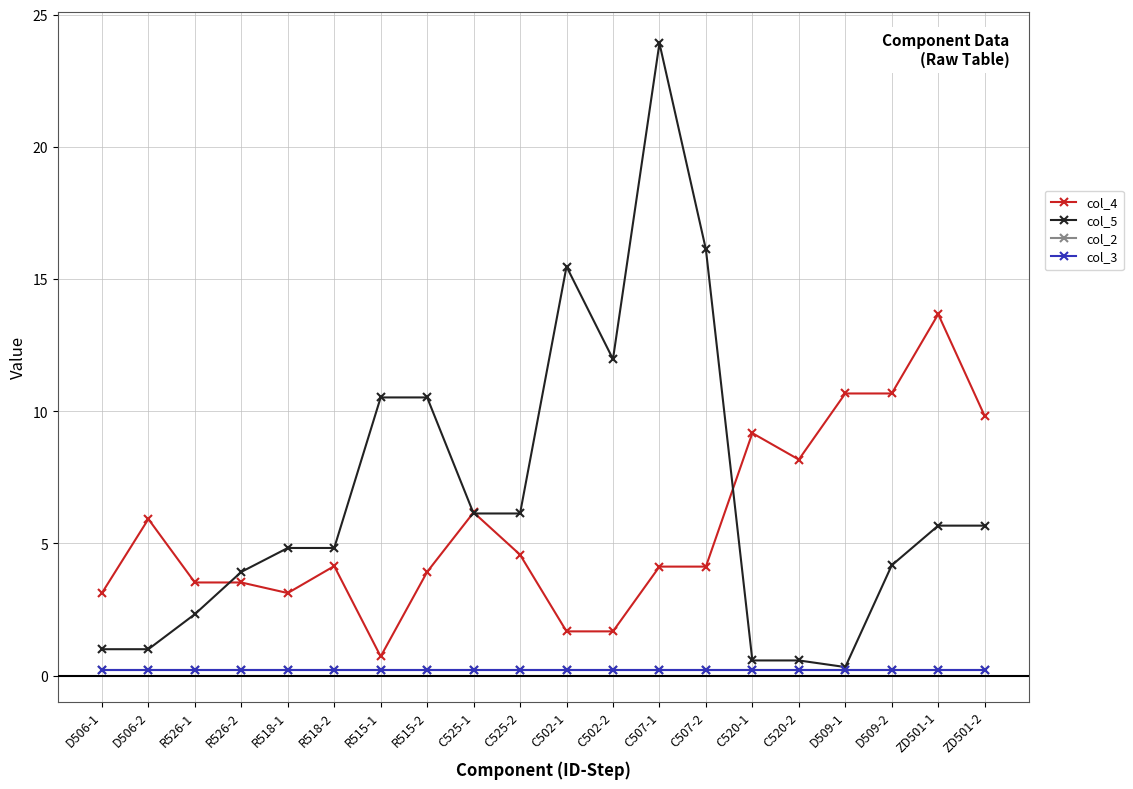

True or false: col_3 and col_4 cross at least once.

False